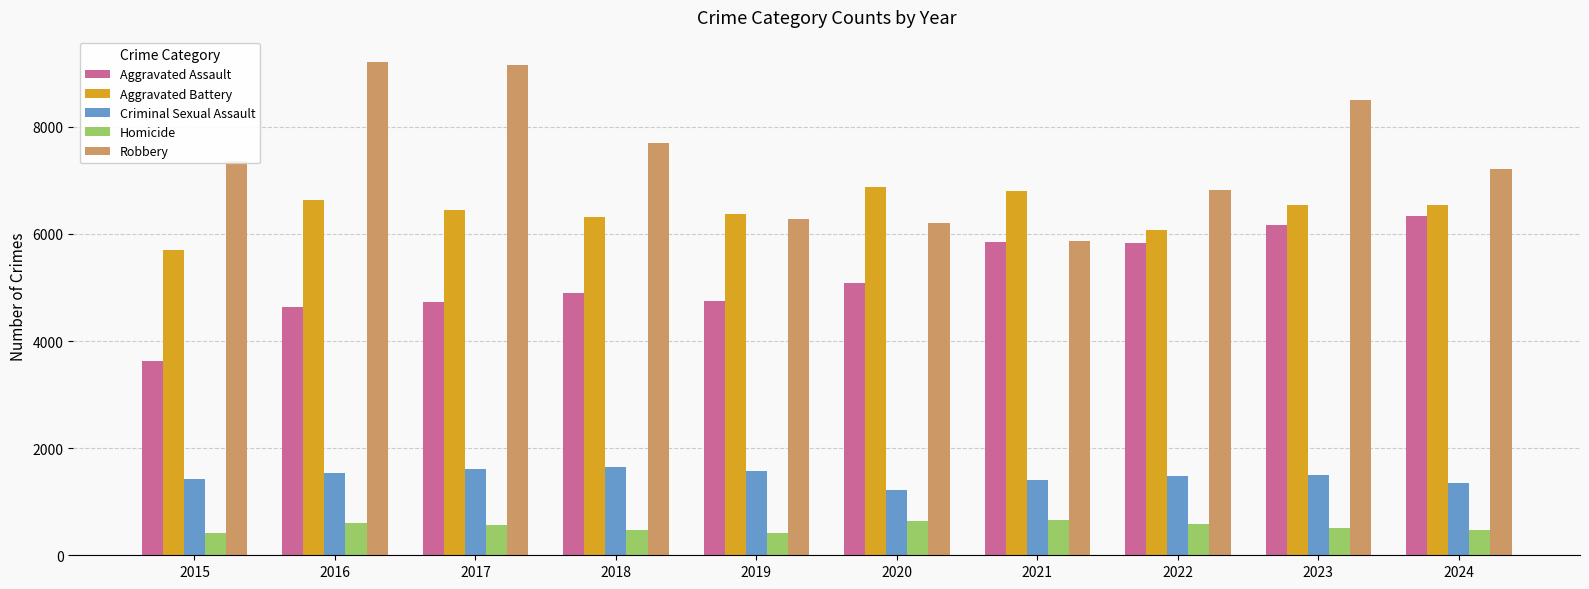

What are all the series names shown in the legend?

Aggravated Assault, Aggravated Battery, Criminal Sexual Assault, Homicide, Robbery